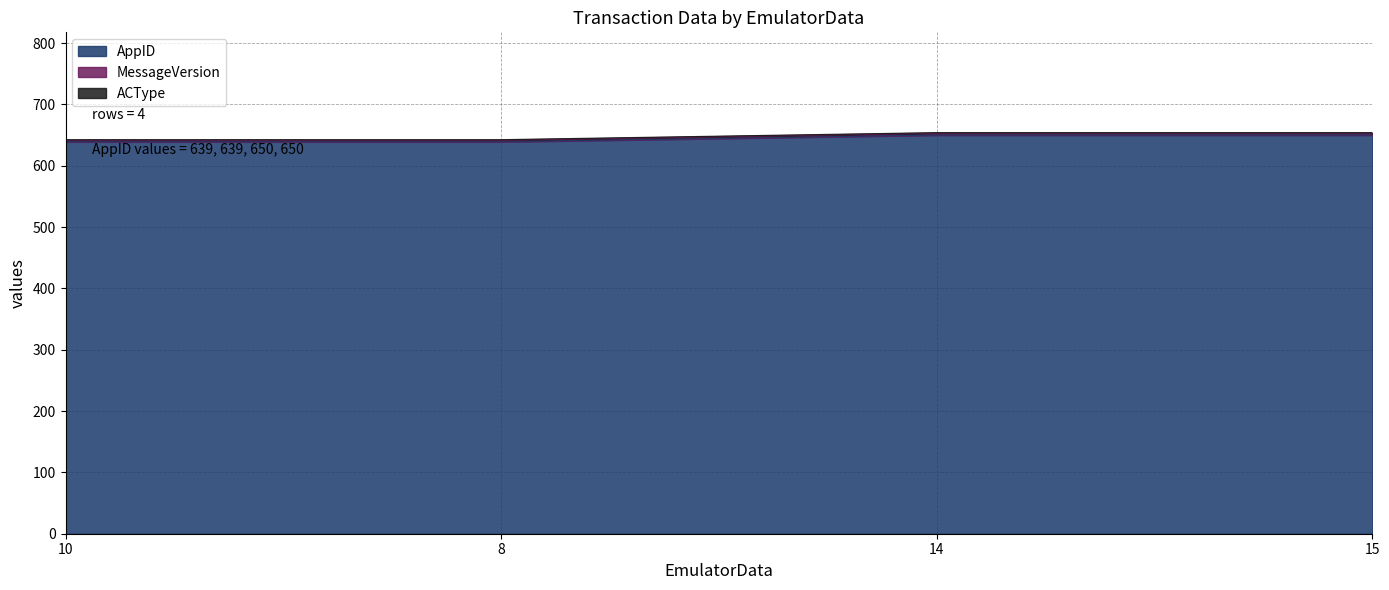

What is the maximum value for MessageVersion?

653.0